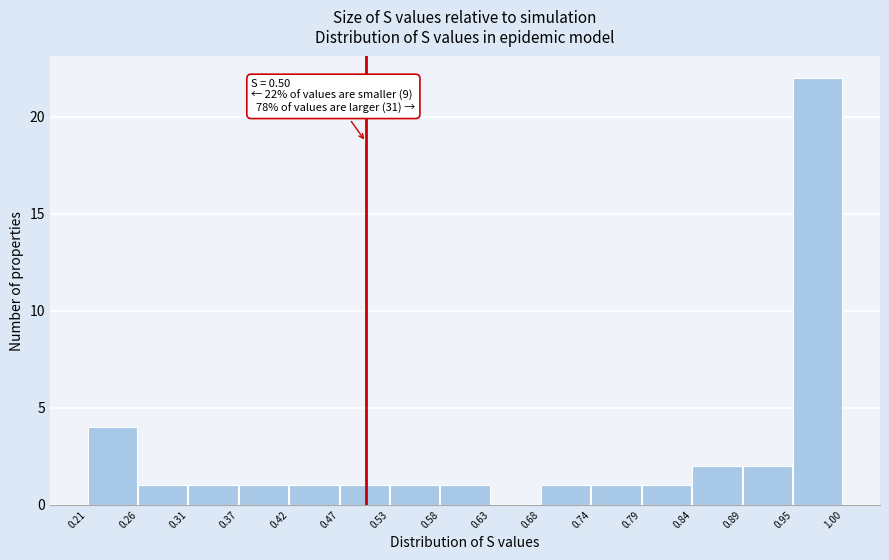

Over which range of the x-axis is the bar tallest?

0.95 to 1.00